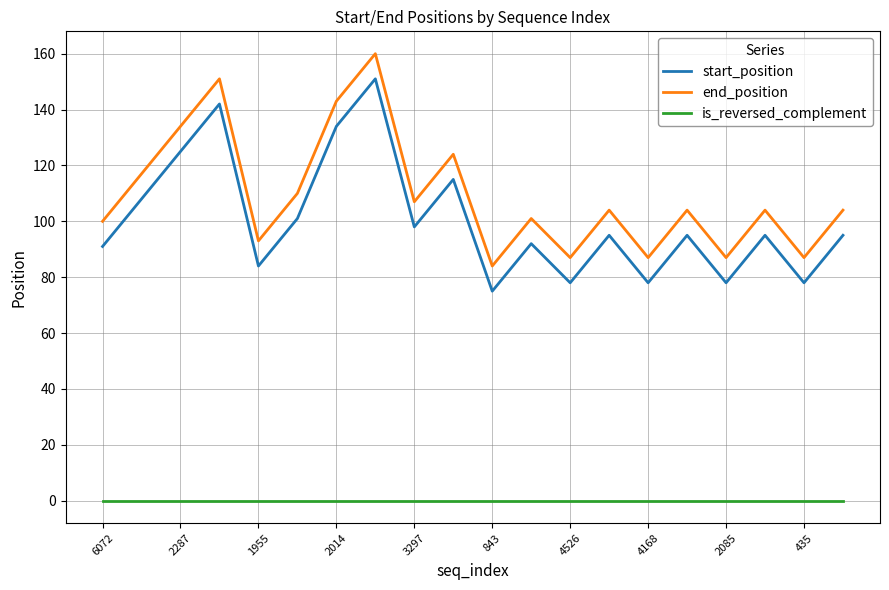

What is the maximum value for start_position?

151